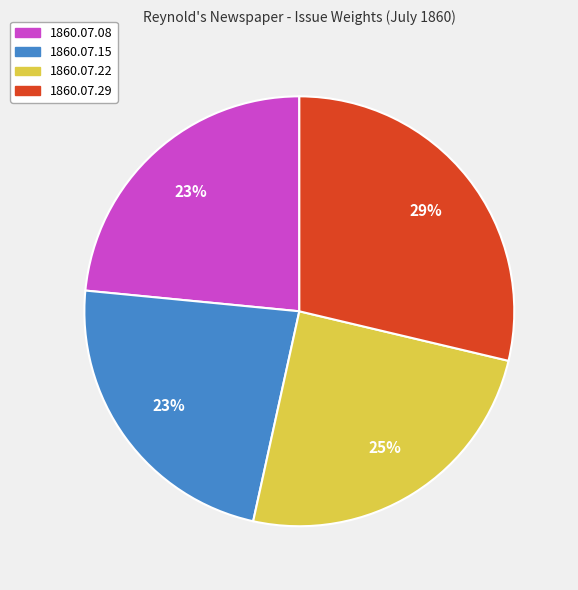

Is there any slice that represents more than half of the pie?

No